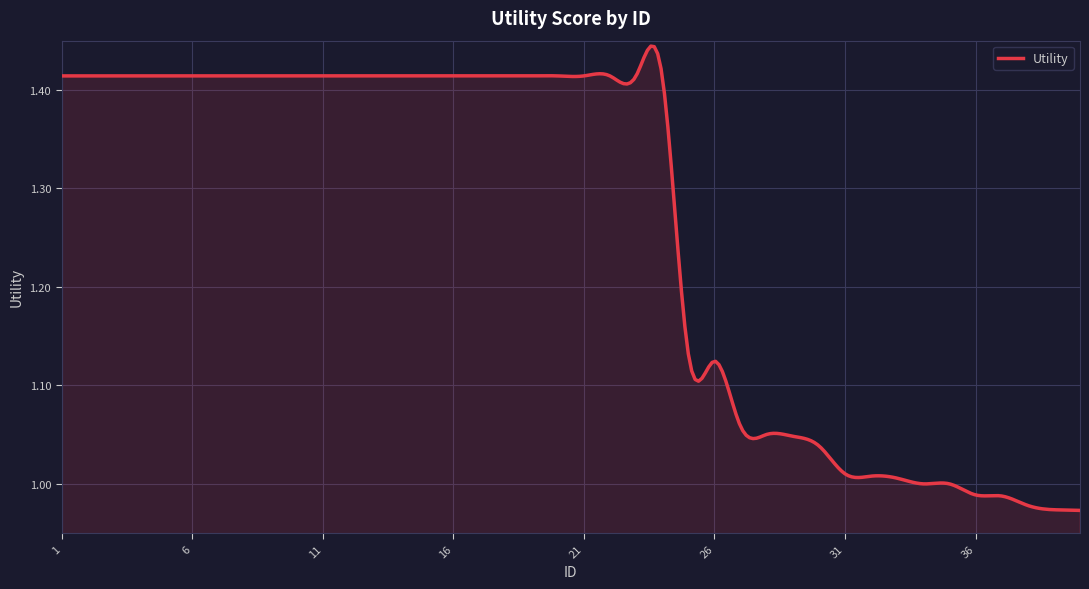

Count the number of categories in the chart.

300